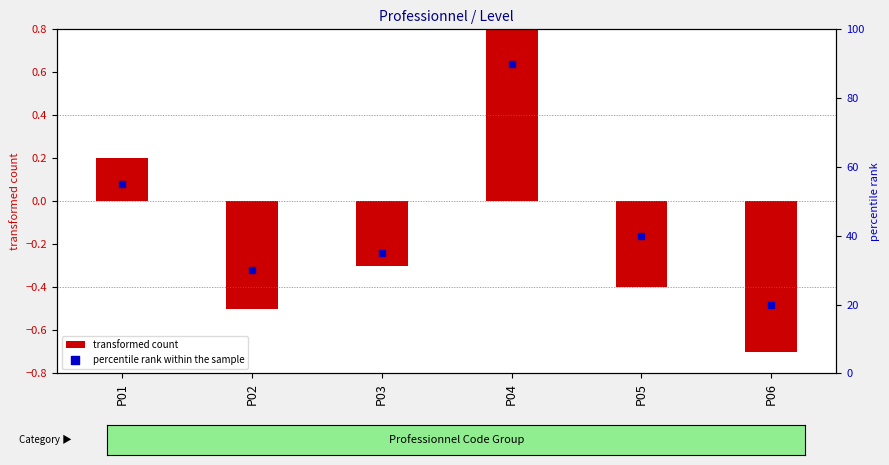

At which category is the sum across all series the highest?

P04